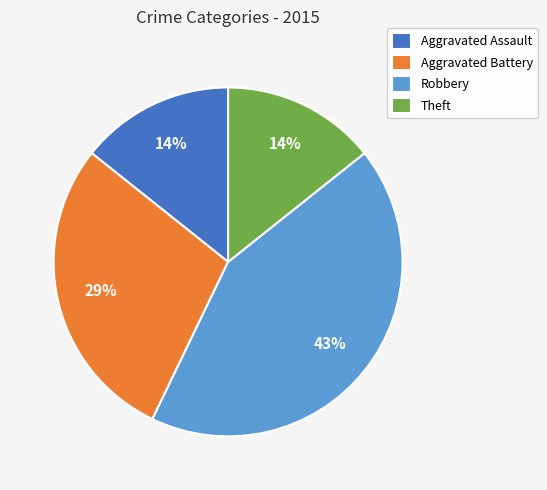

To the nearest percent, what percentage of the pie is Aggravated Assault?

14%